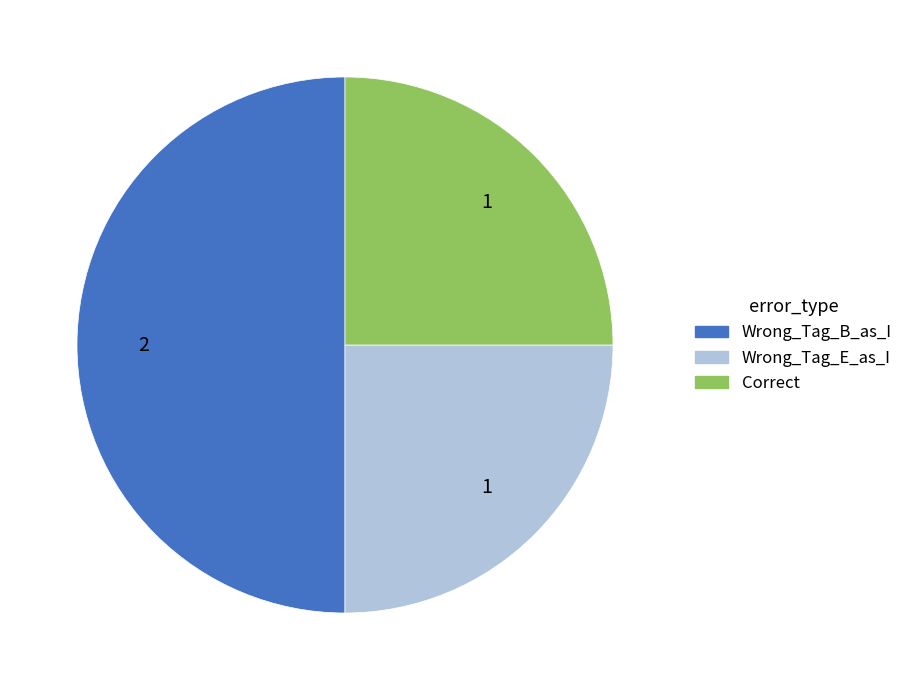

Is it true that Correct is 39% of the pie?

False